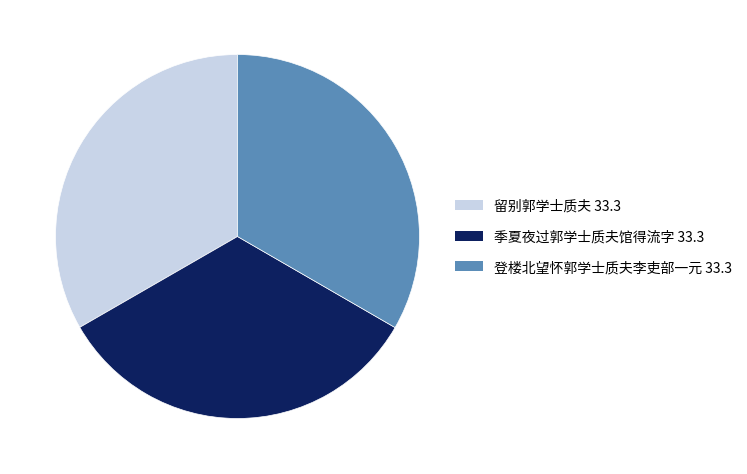

The 季夏夜过郭学士质夫馆得流字 slice represents 33% of the pie. True or false?

True